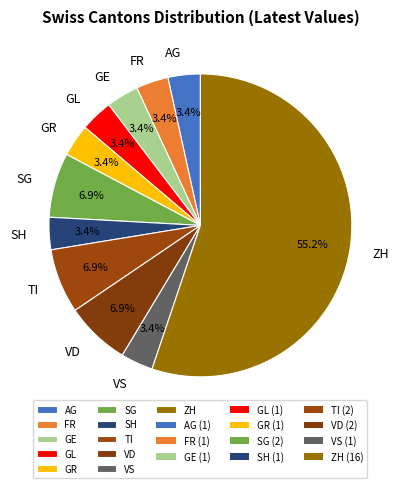

To the nearest percent, what is the combined percentage of GE and AG?

7%